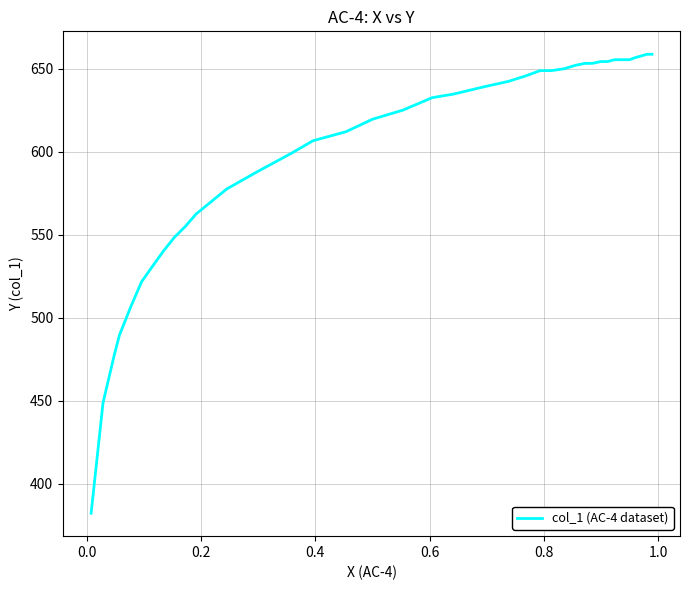

What is the difference between the maximum and minimum values?

276.3